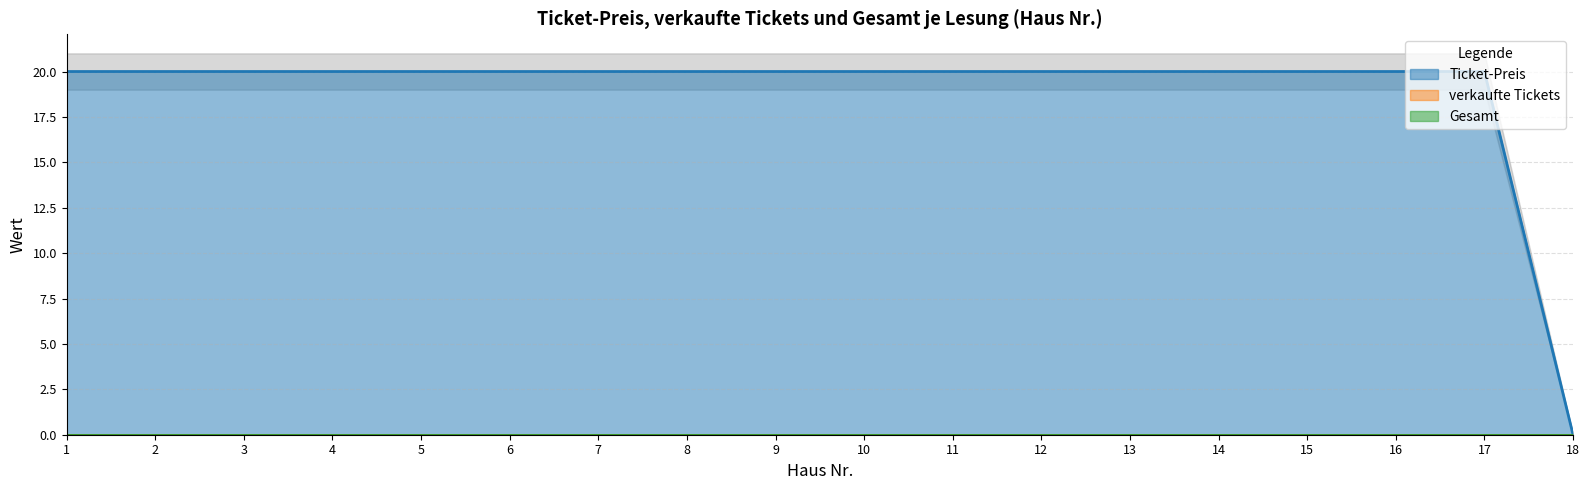

Rank the series by their maximum value, from highest to lowest.

Ticket-Preis, verkaufte Tickets, Gesamt